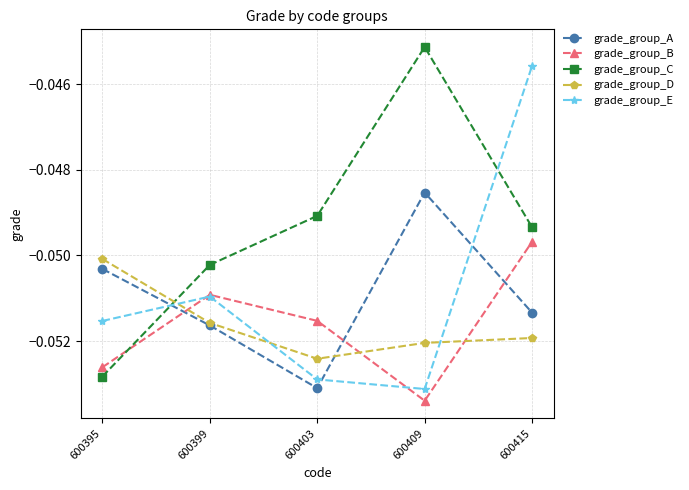

What is the sum of all grade_group_B values?

-0.3